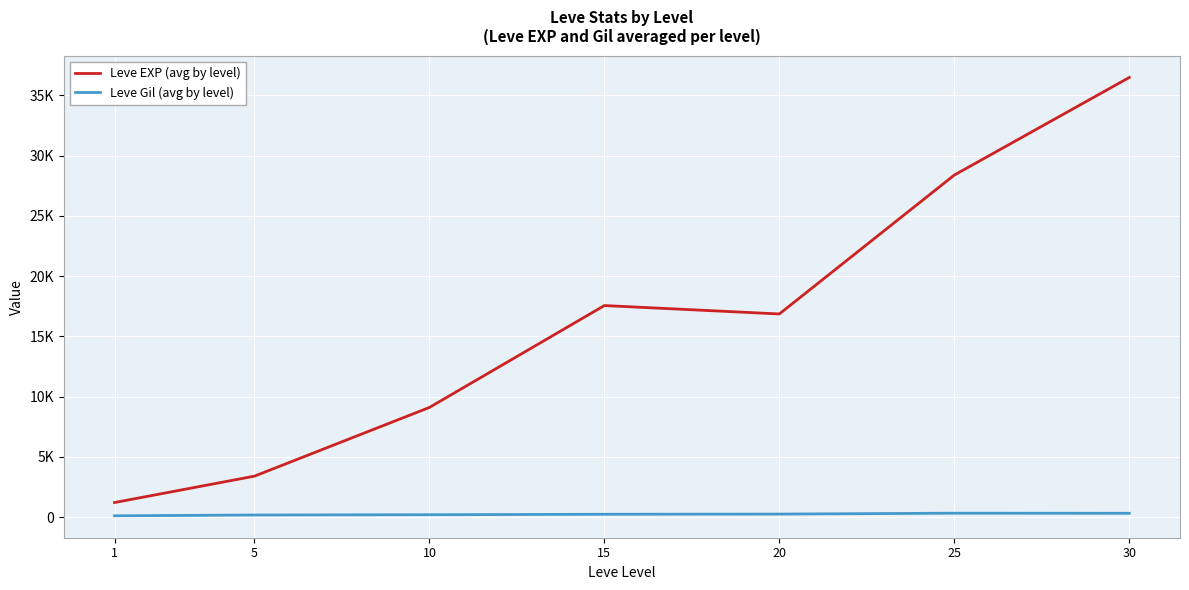

What are all the series names shown in the legend?

Leve EXP (avg by level), Leve Gil (avg by level)